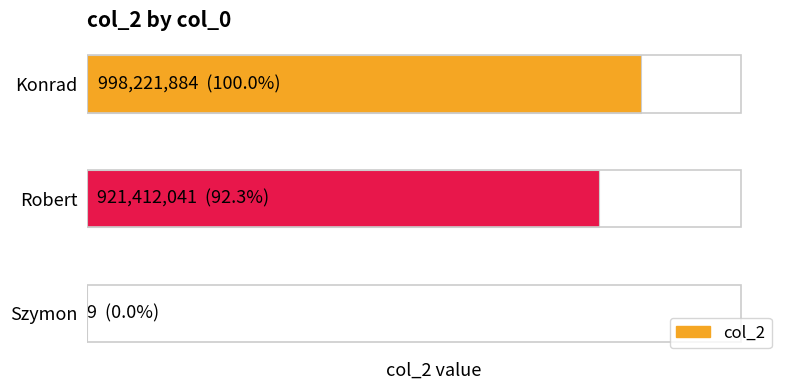

Count the number of categories in the chart.

3